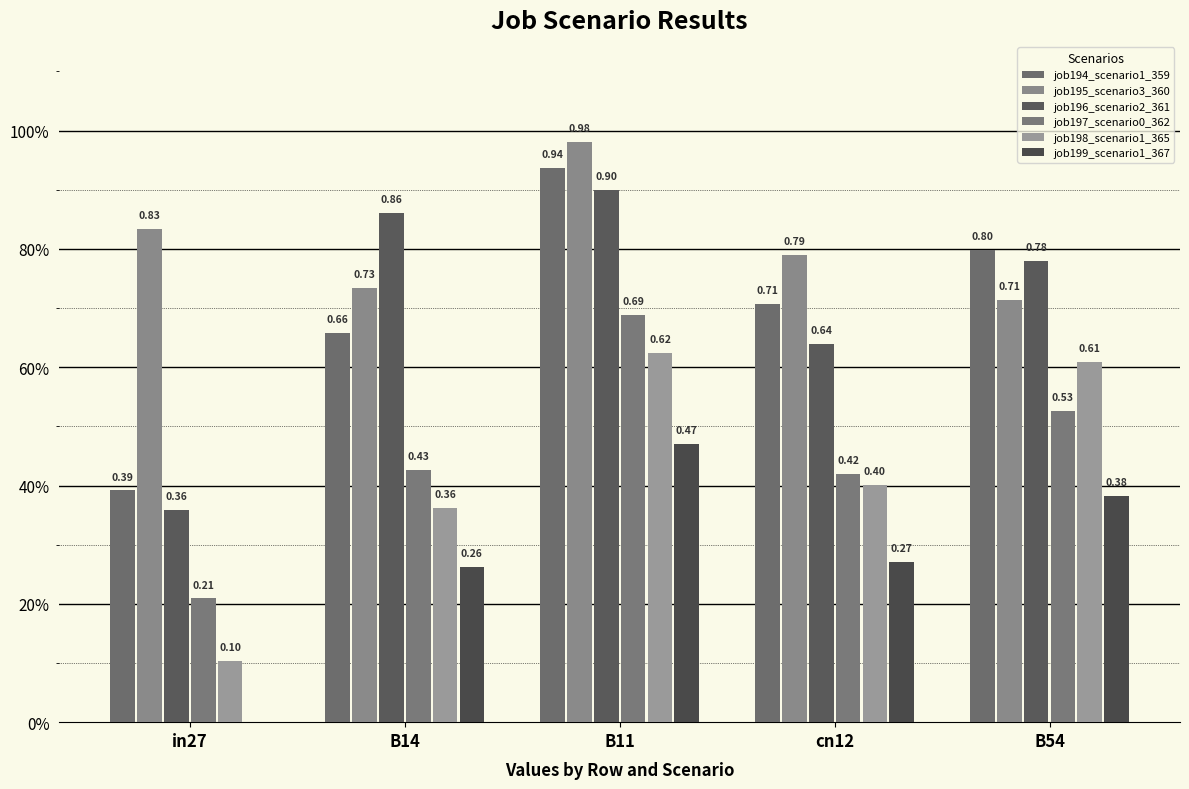

Where is job196_scenario2_361 nearest to the value 0?

in27